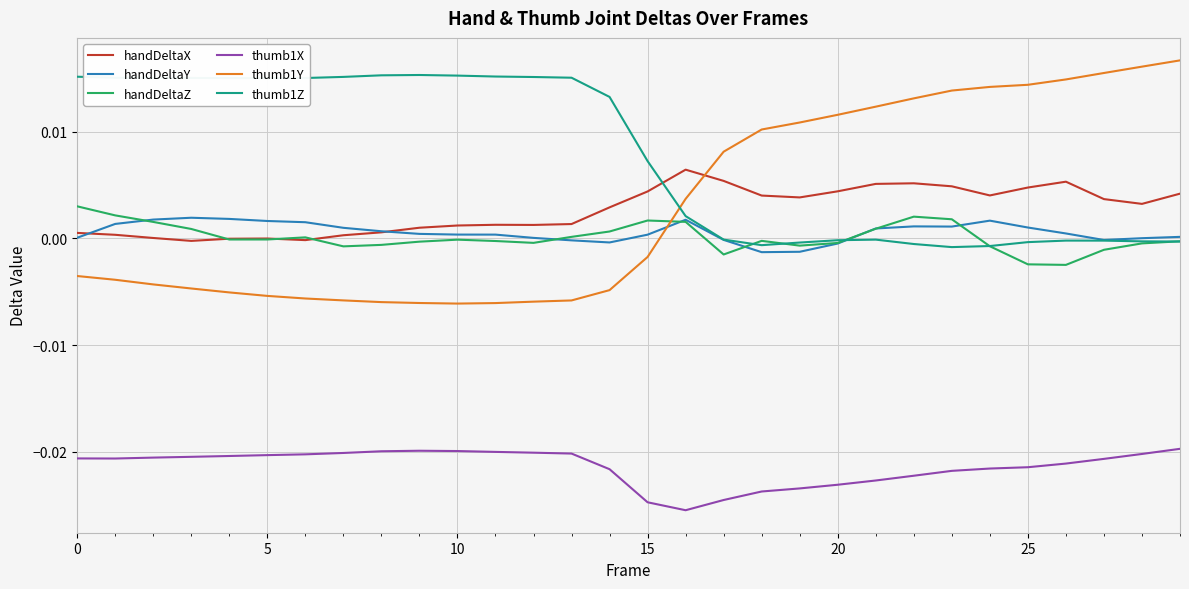

Which series has the largest range (max minus min)?

thumb1Y